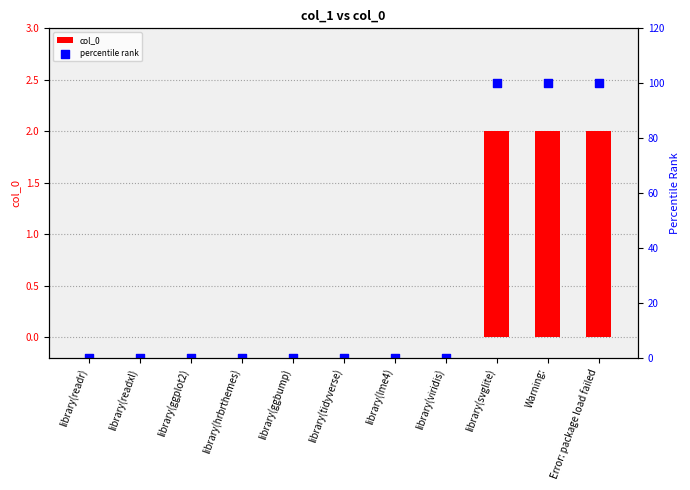

Which series contains the lowest Y value?

col_0